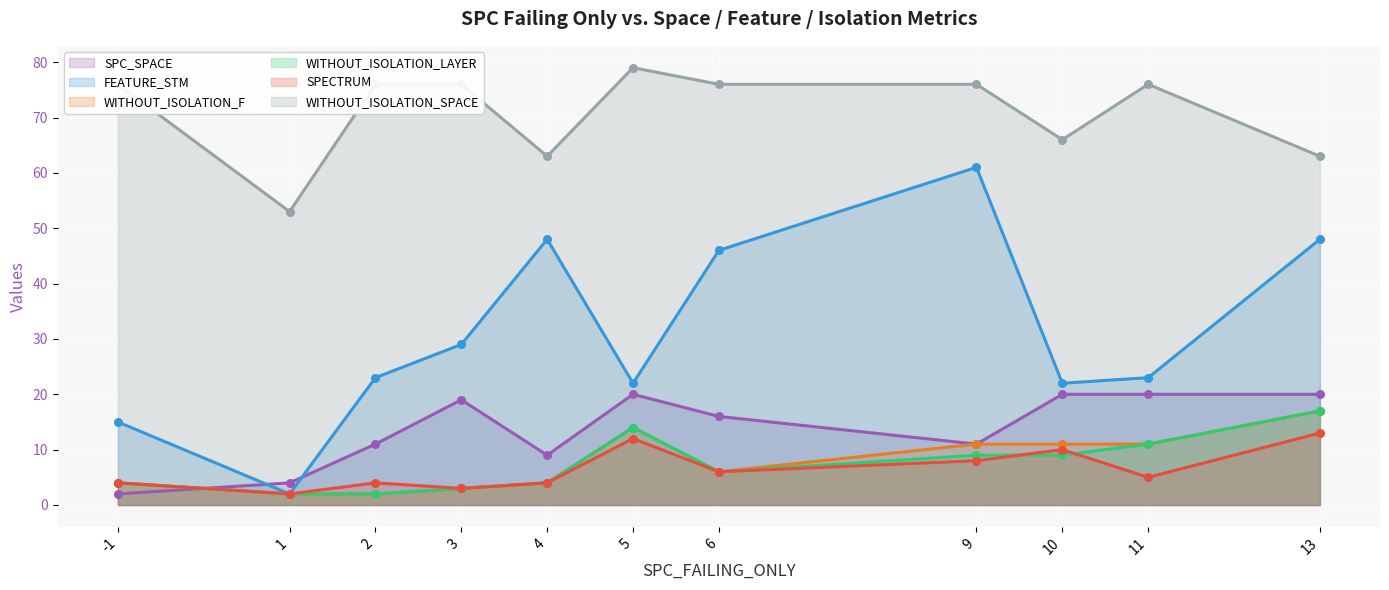

What are all the series names shown in the legend?

SPC_SPACE, FEATURE_STM, WITHOUT_ISOLATION_F, WITHOUT_ISOLATION_LAYER, SPECTRUM, WITHOUT_ISOLATION_SPACE